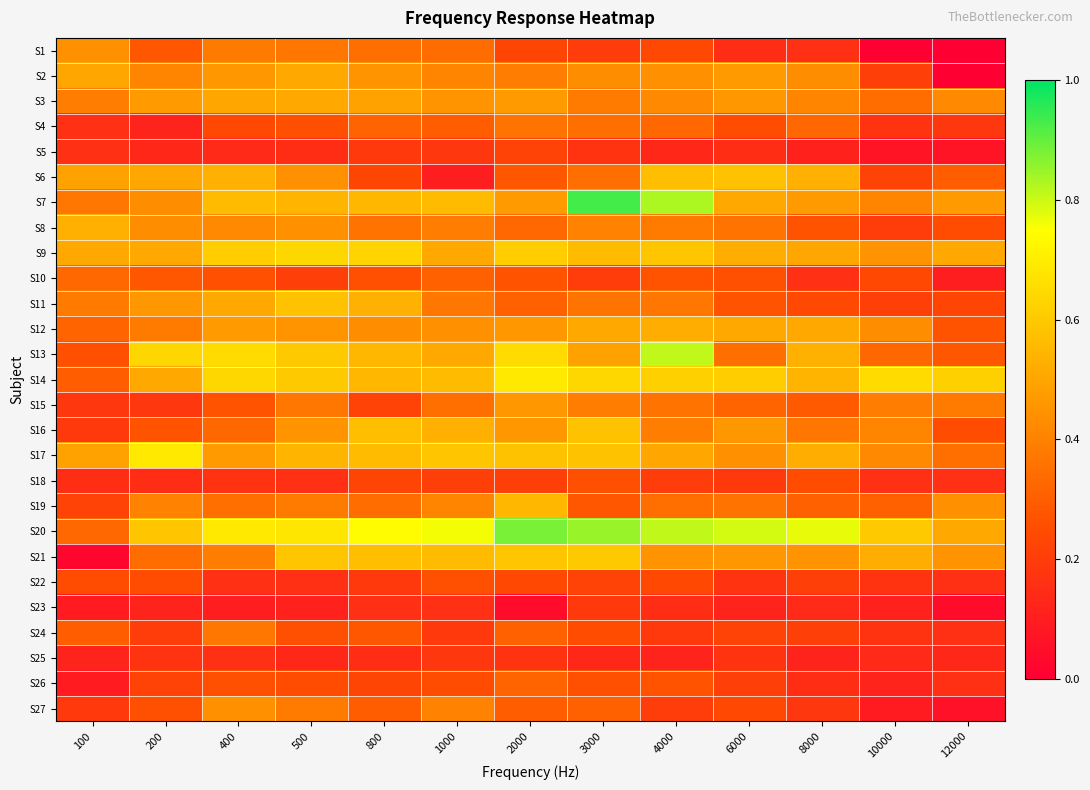

At which category is the sum across all series the highest?

3000